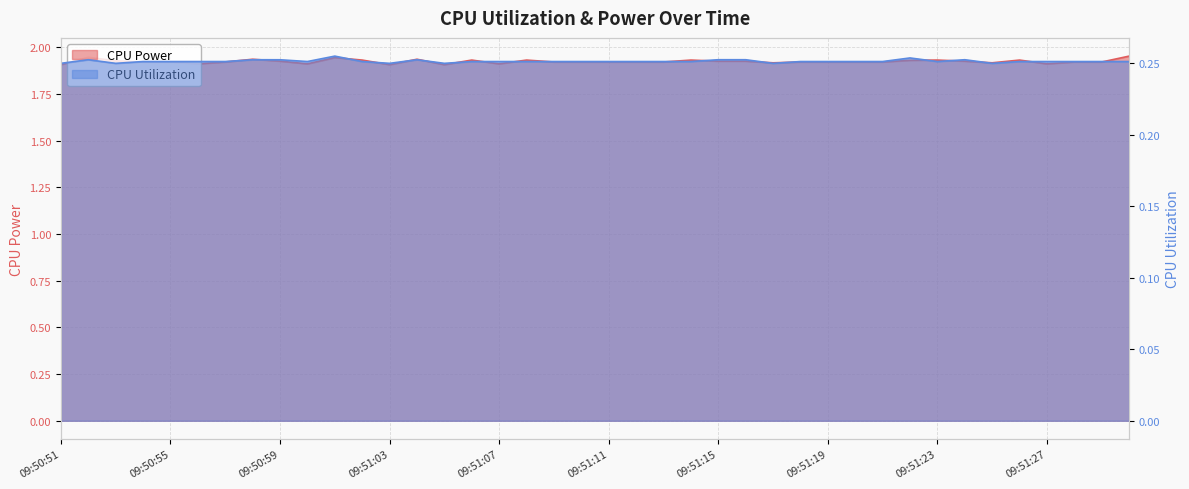

What are all the series names shown in the legend?

CPU Power, CPU Utilization